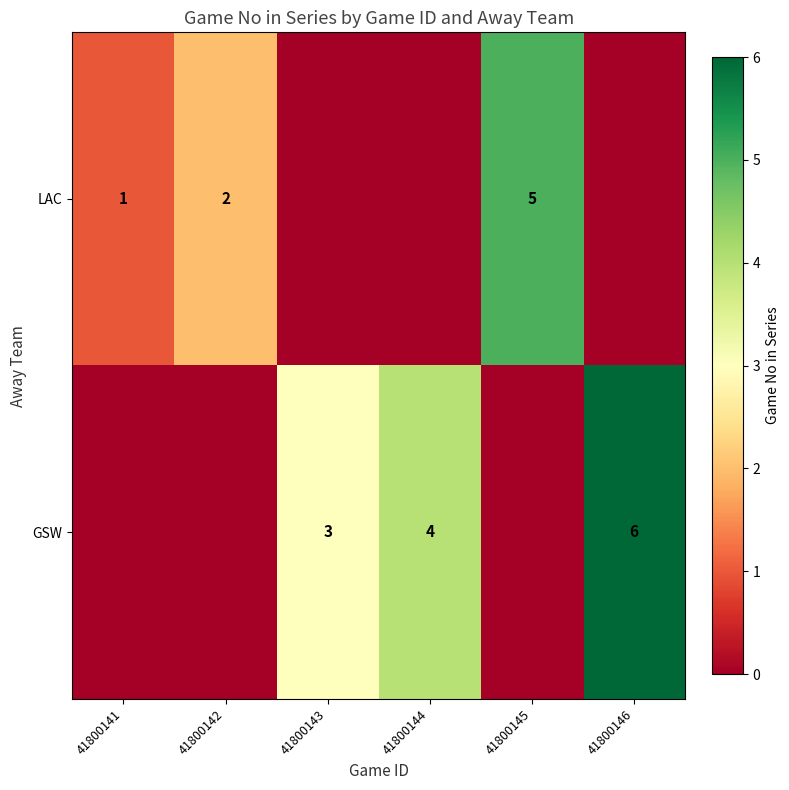

Is it true that LAC equals 1 at 41800141?

True